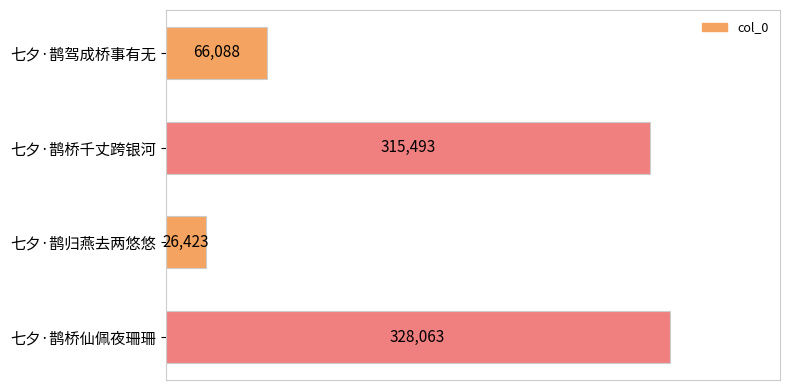

What is the difference between the maximum and second lowest values?

261975